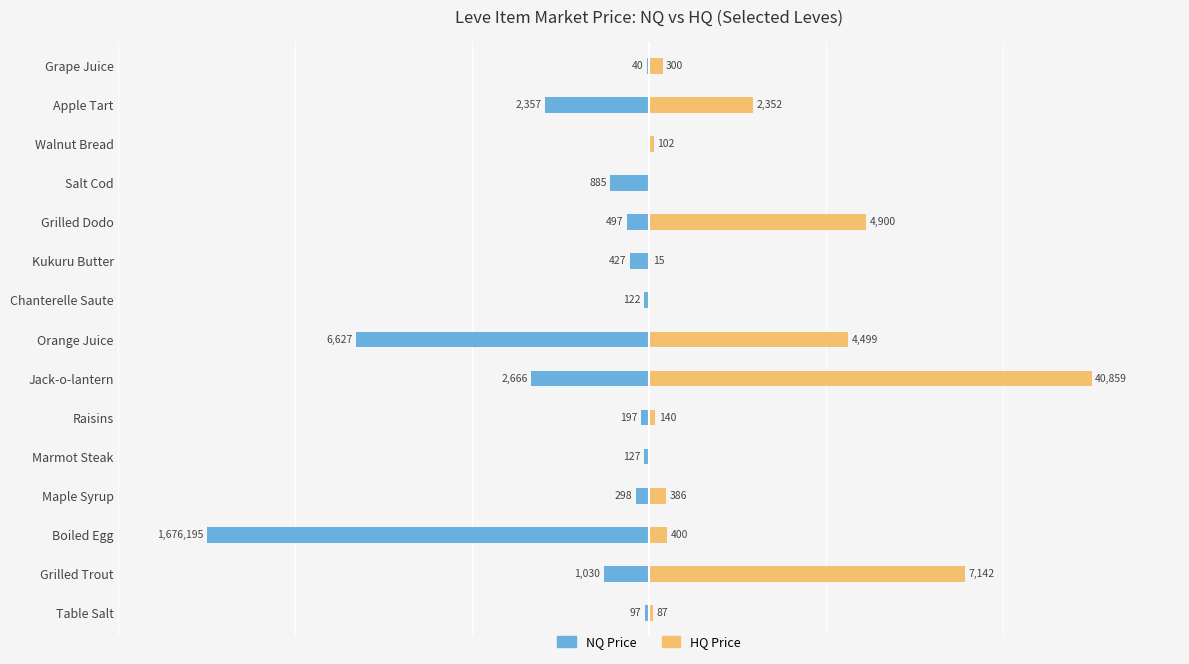

At Boiled Egg, list the series in order from largest to smallest.

HQ Price, NQ Price